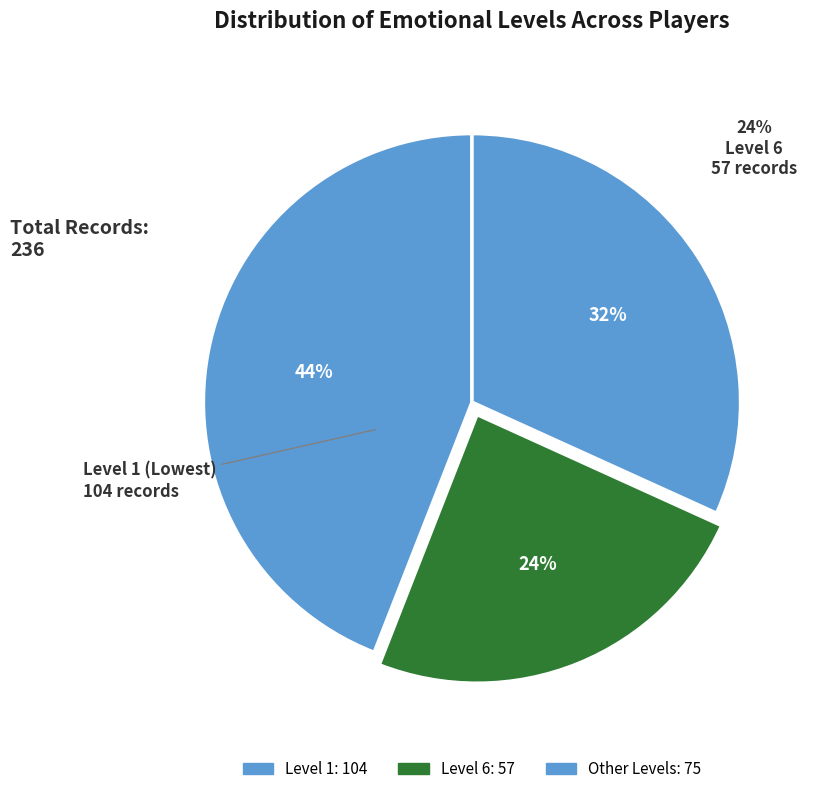

True or false: 5 accounts for 1% of the total.

False